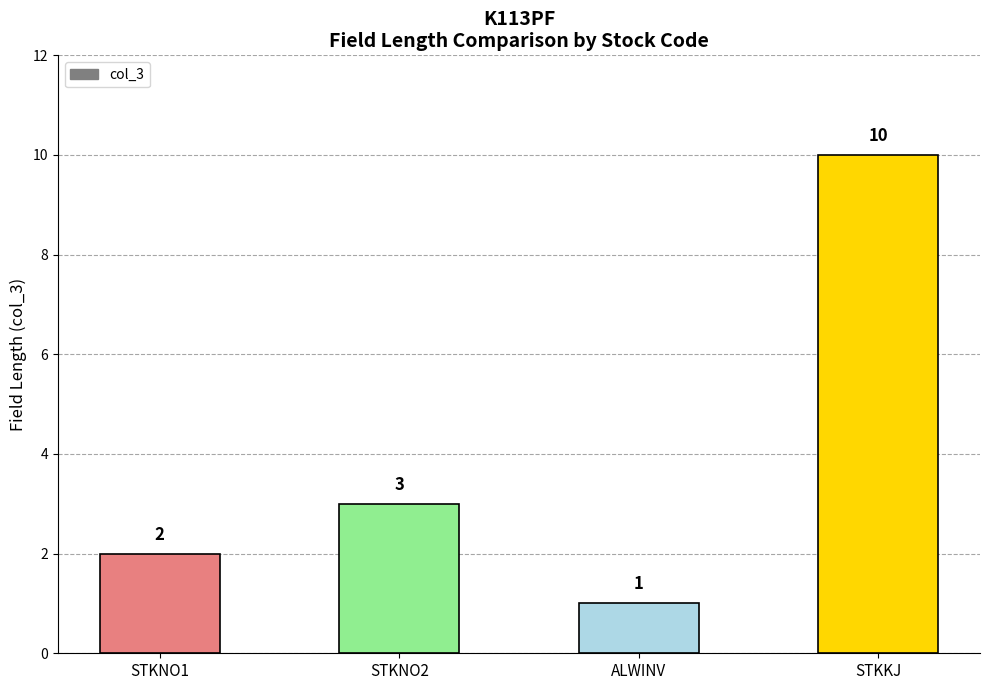

What is the change in value from STKNO1 to STKNO2?

+1